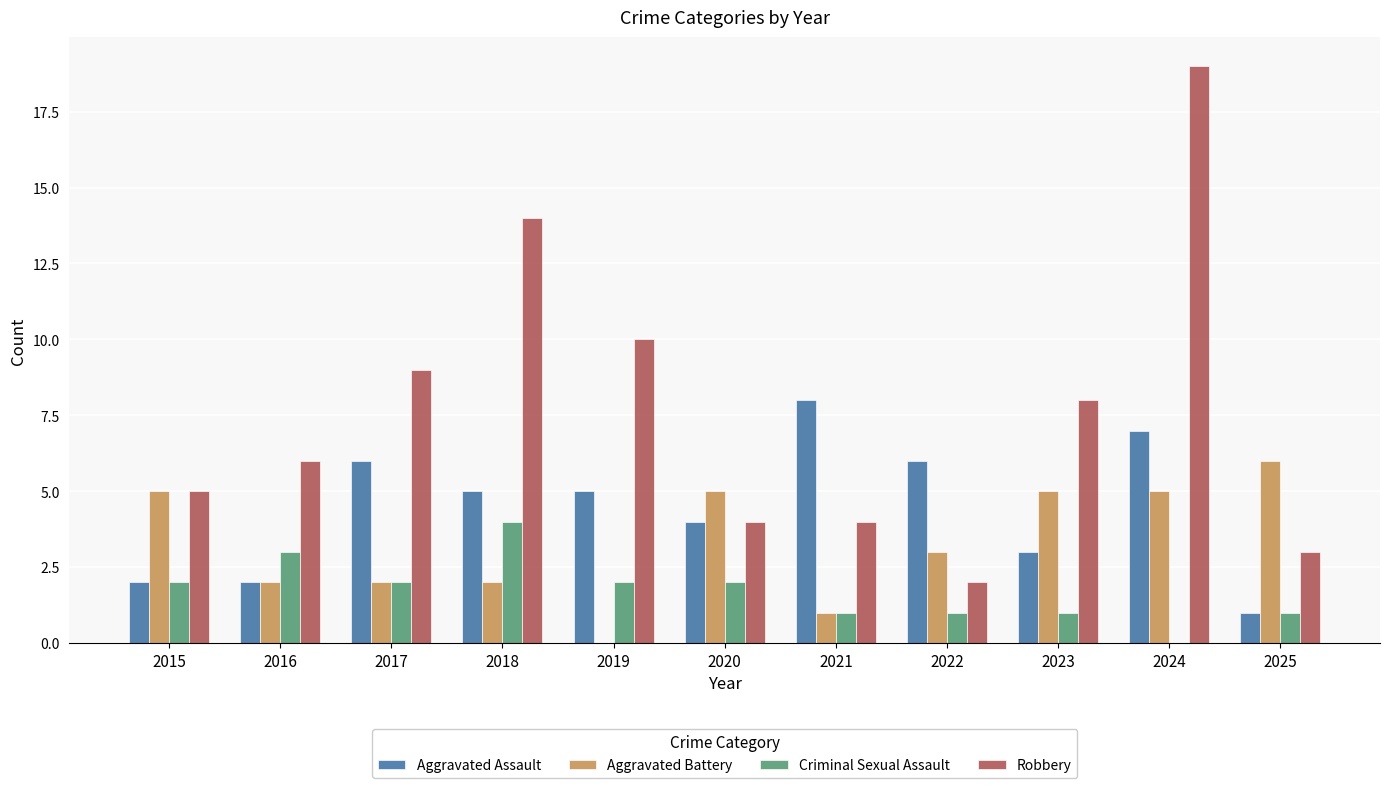

Reading right to left, what are all the values shown in this chart?

Aggravated Assault: 2025=1	2024=7	2023=3	2022=6	2021=8	2020=4	2019=5	2018=5	2017=6	2016=2	2015=2
Aggravated Battery: 2025=6	2024=5	2023=5	2022=3	2021=1	2020=5	2019=0	2018=2	2017=2	2016=2	2015=5
Criminal Sexual Assault: 2025=1	2024=0	2023=1	2022=1	2021=1	2020=2	2019=2	2018=4	2017=2	2016=3	2015=2
Robbery: 2025=3	2024=19	2023=8	2022=2	2021=4	2020=4	2019=10	2018=14	2017=9	2016=6	2015=5